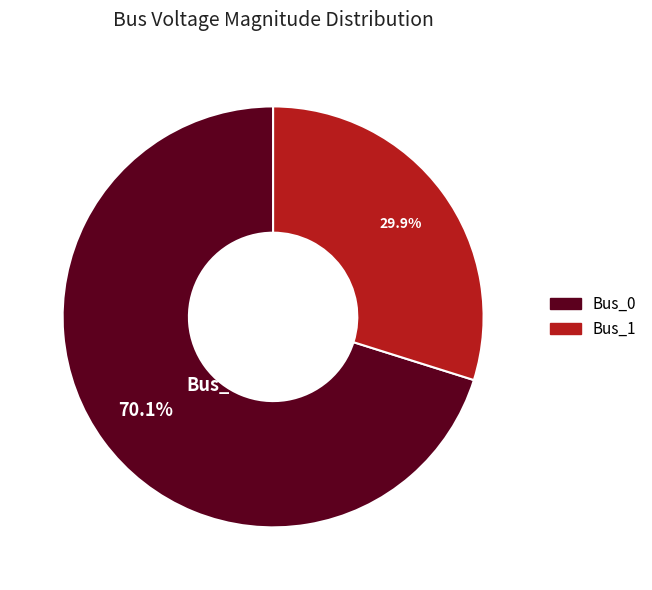

Is there any slice that represents more than half of the pie?

Yes